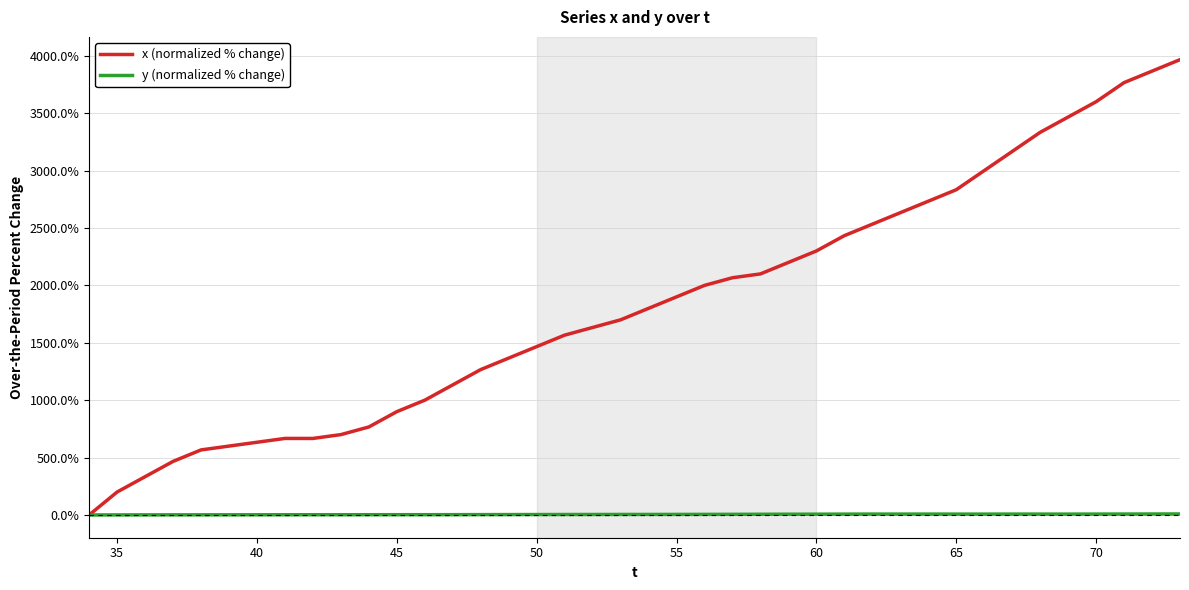

What is the maximum value shown in the chart?

3966.7